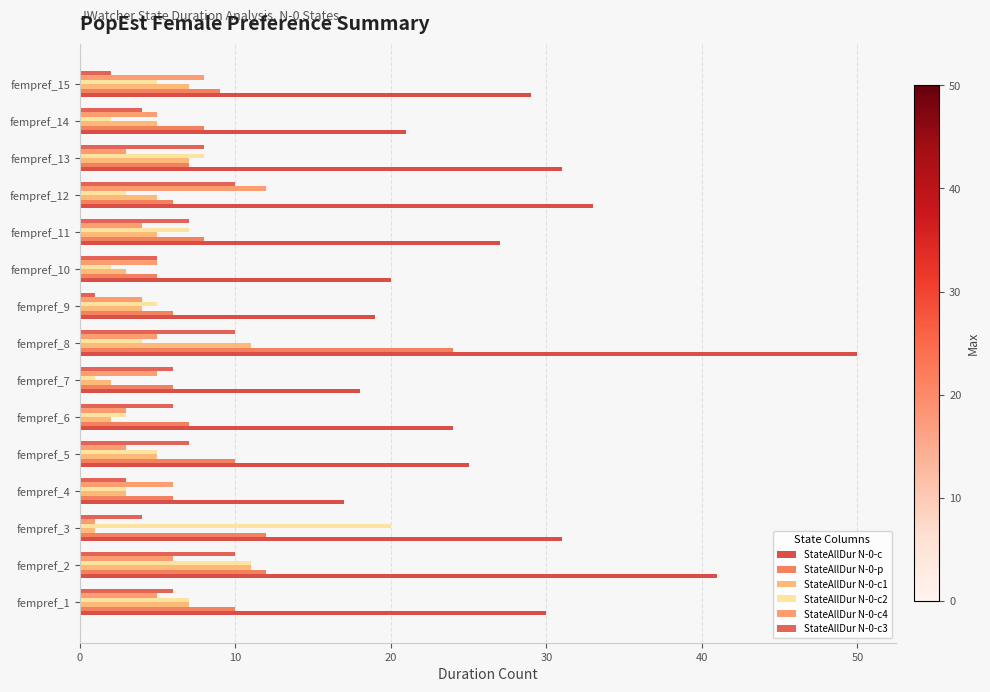

Reading right to left, what are all the values shown in this chart?

StateAllDur N-0-c: 29	21	31	33	27	20	19	50	18	24	25	17	31	41	30
StateAllDur N-0-p: 9	8	7	6	8	5	6	24	6	7	10	6	12	12	10
StateAllDur N-0-c1: 7	5	7	5	5	3	4	11	2	2	5	3	1	11	7
StateAllDur N-0-c2: 5	2	8	3	7	2	5	4	1	3	5	3	20	11	7
StateAllDur N-0-c4: 8	5	3	12	4	5	4	5	5	3	3	6	1	6	5
StateAllDur N-0-c3: 2	4	8	10	7	5	1	10	6	6	7	3	4	10	6